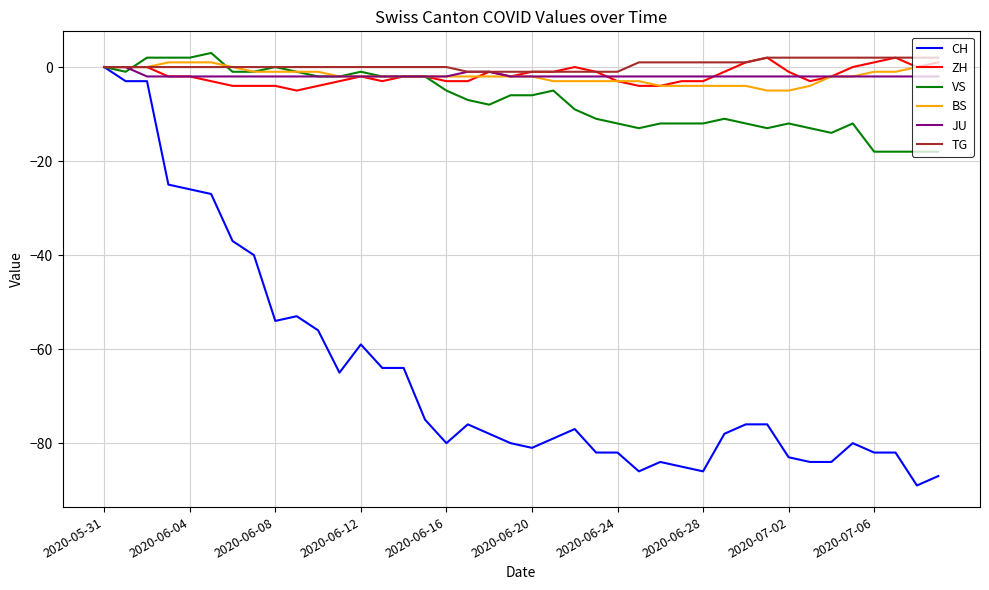

What is the smallest value displayed?

-89